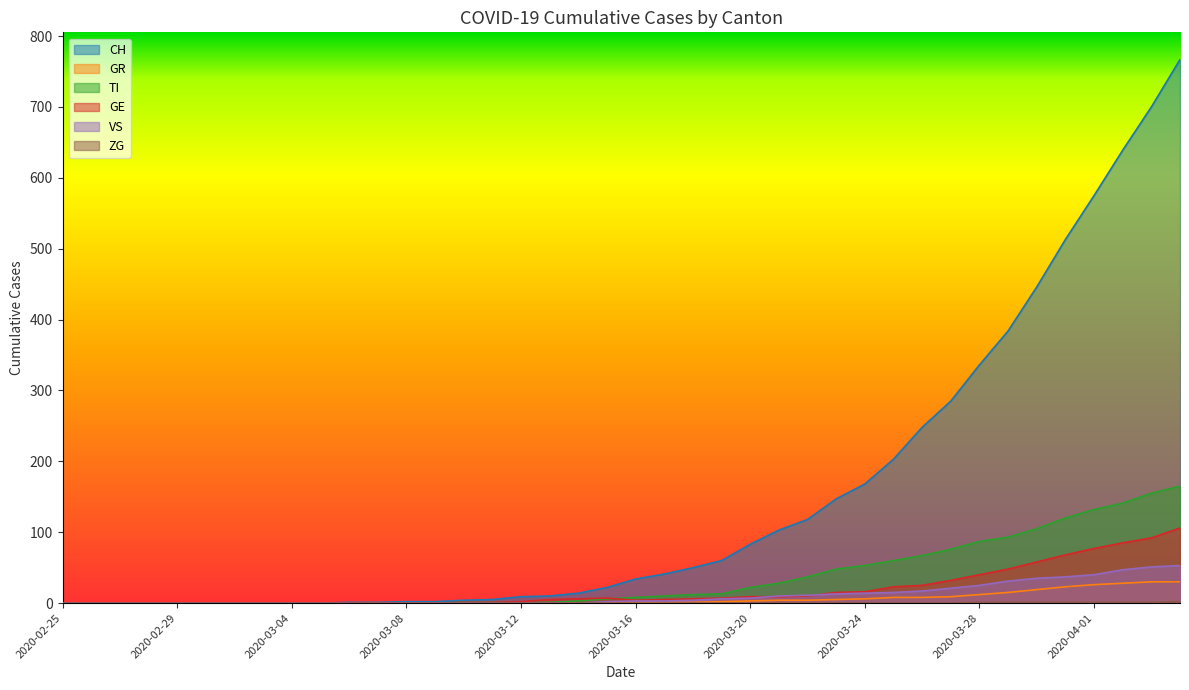

What are all the series names shown in the legend?

CH, GR, TI, GE, VS, ZG